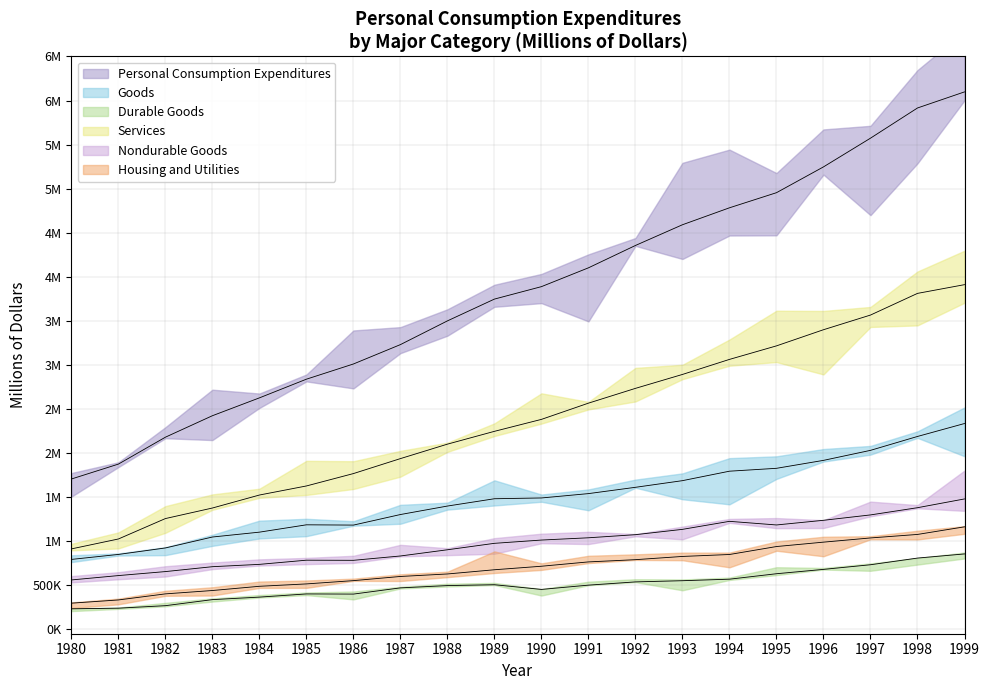

How many data points in Housing and Utilities are less than 715767?

10